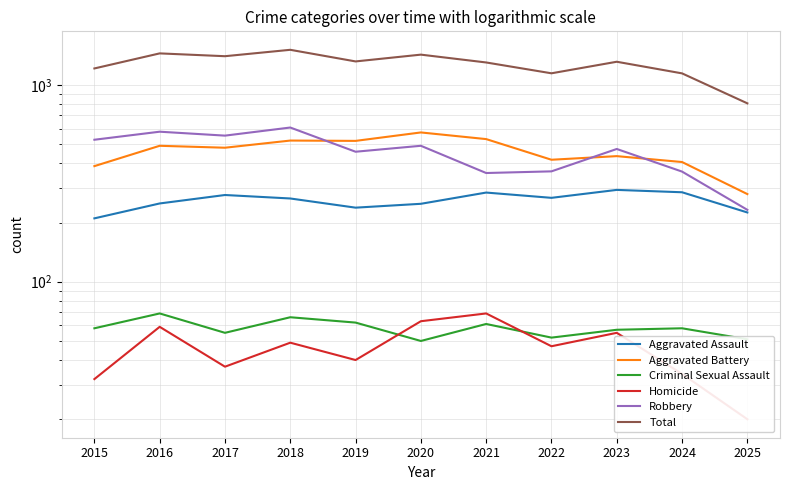

True or false: Robbery and Aggravated Assault intersect in this chart.

False